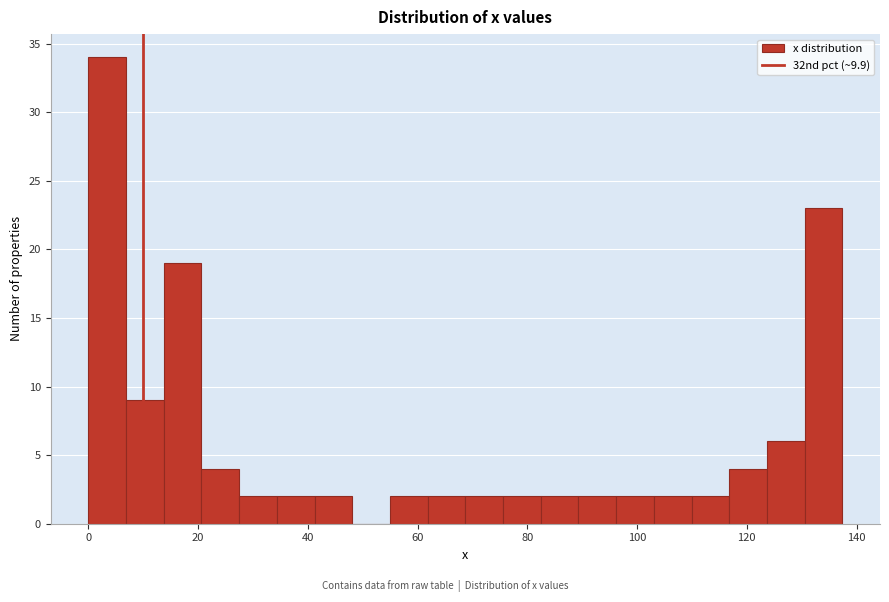

Read against the x-axis, roughly where is the centre of the tallest bar?

4